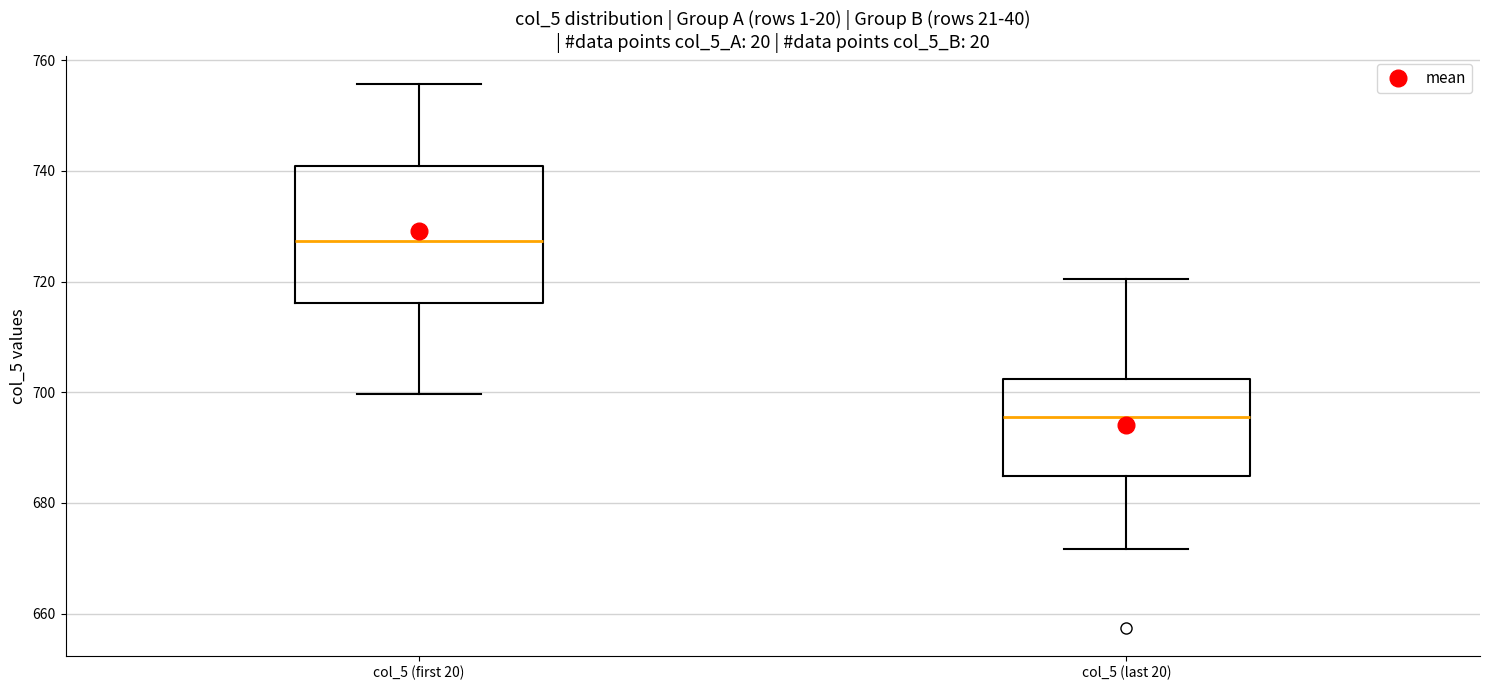

Which box's median line is the highest?

col_5 (first 20)